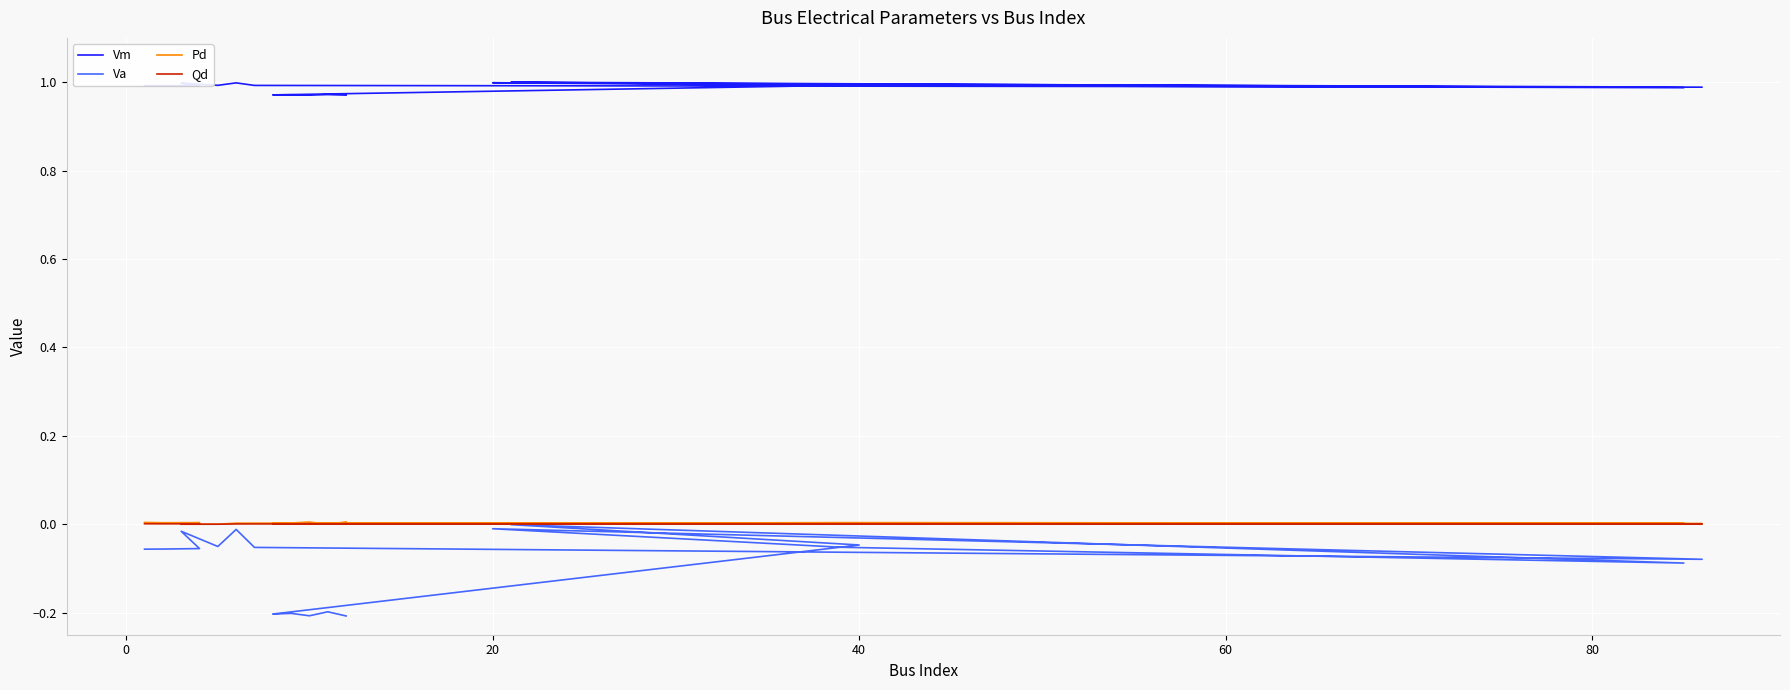

How many interior local peaks does the Vm series have?

6